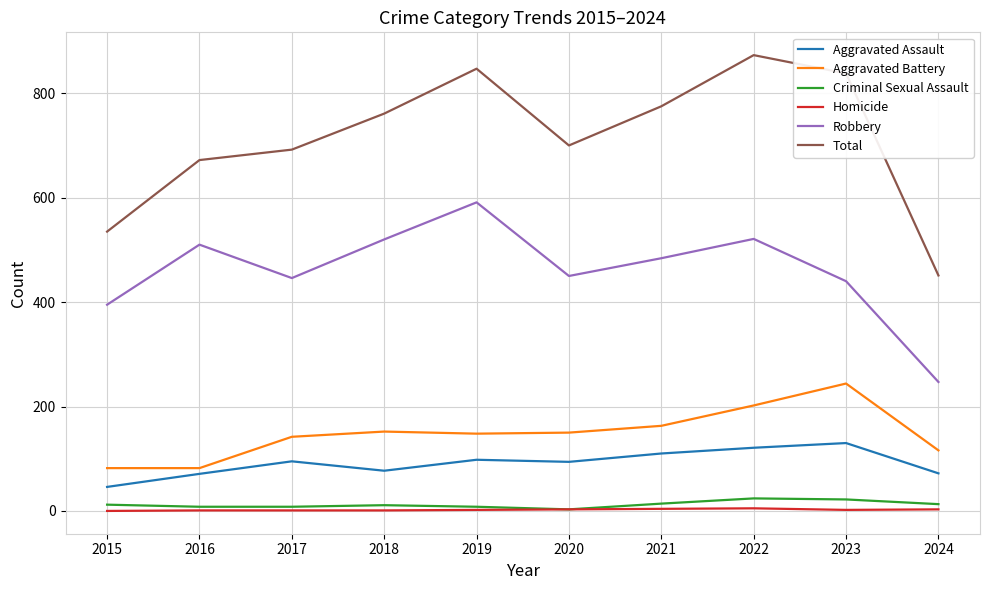

Which series changed the most between 2020 and 2022?

Total